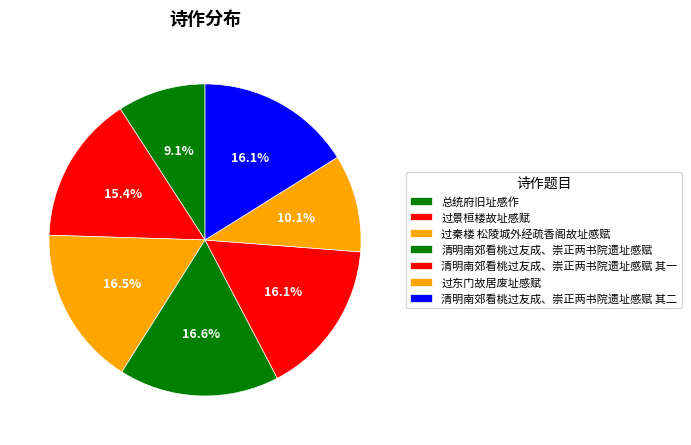

Count the number of slices in the pie.

7